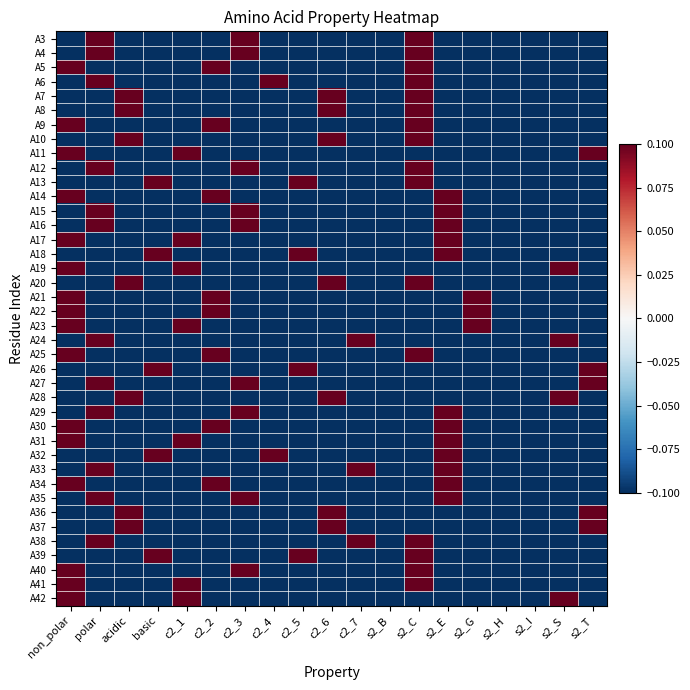

Which label corresponds to the smallest value in the chart?

non_polar